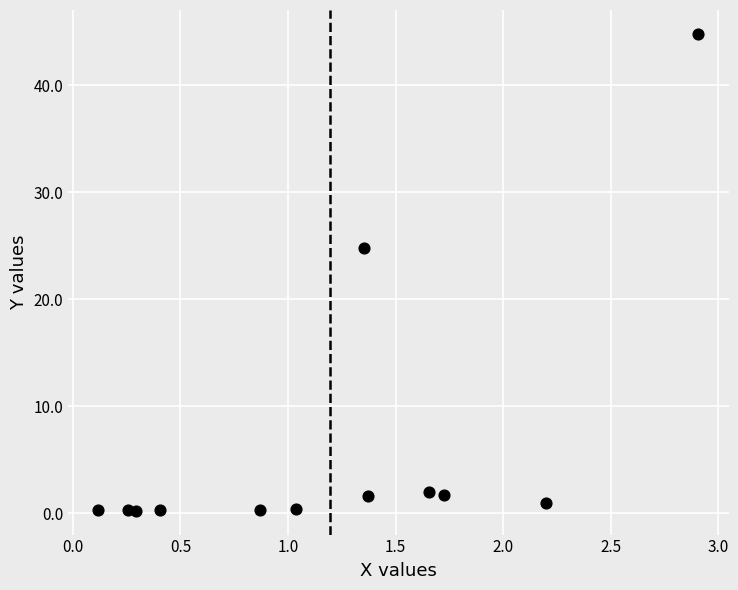

What Y value in the scatter plot is closest to 22?

24.8